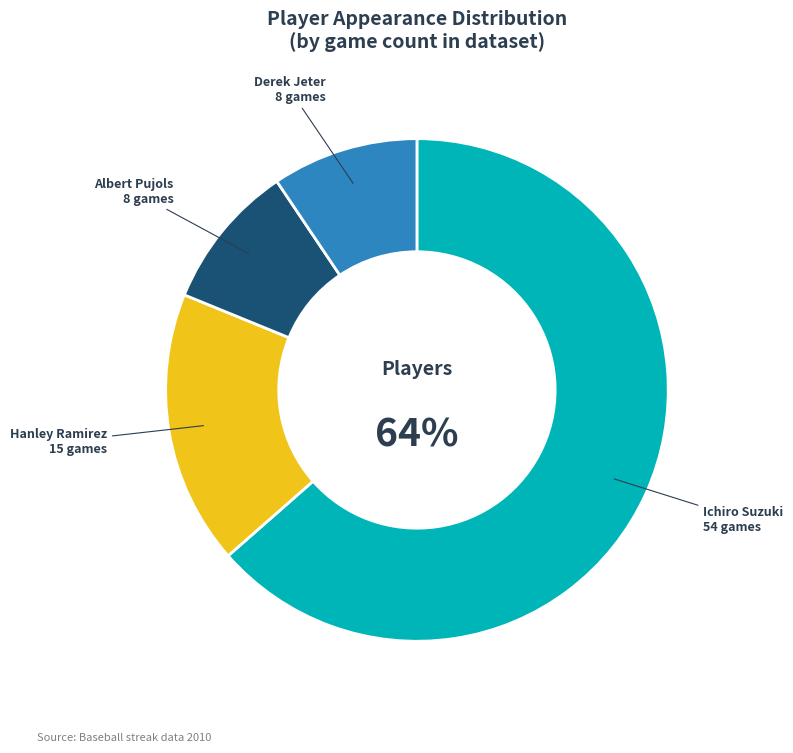

Is there any slice that represents more than half of the pie?

Yes